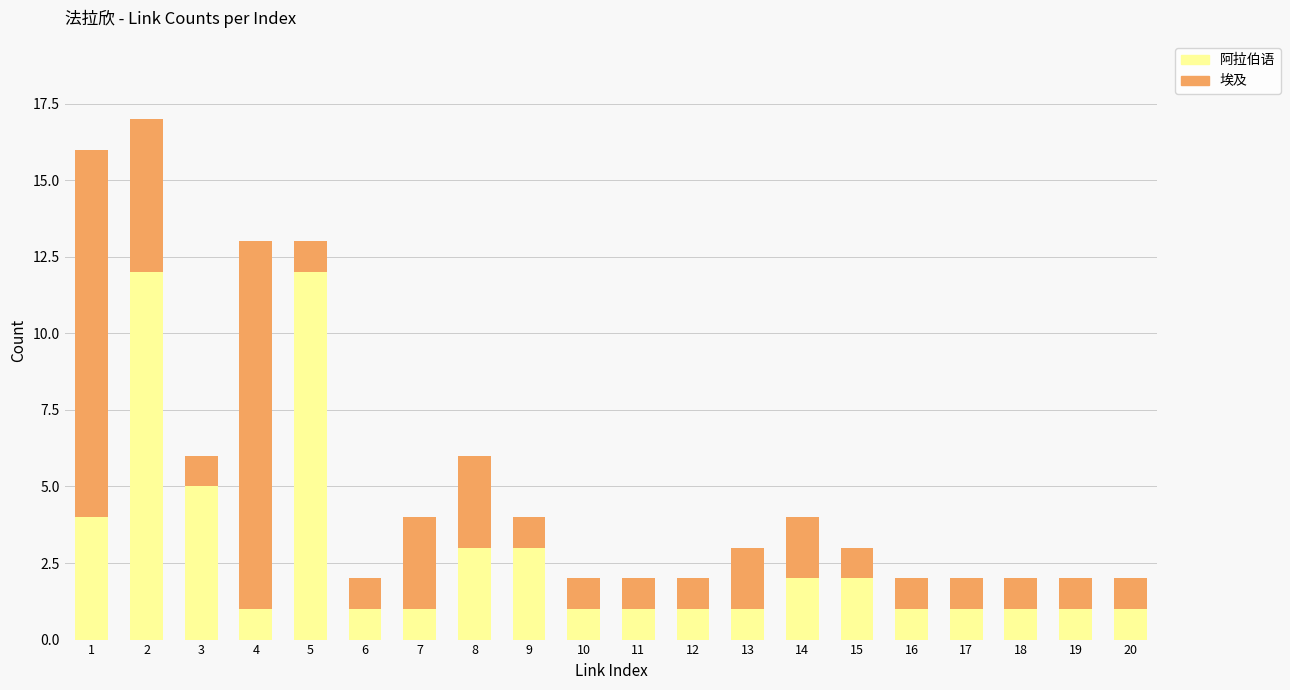

What is the total value across all series at 16?

2